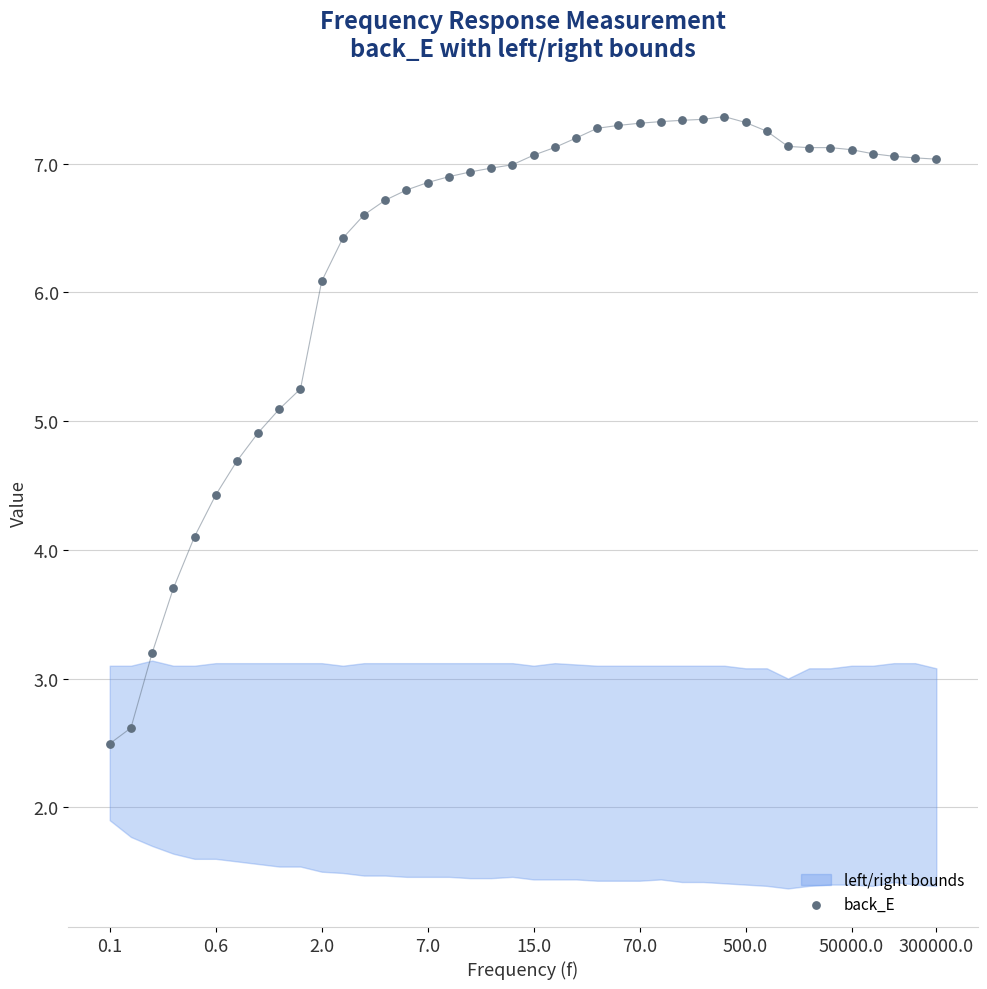

What is the range of Y values (max minus min)?

4.9